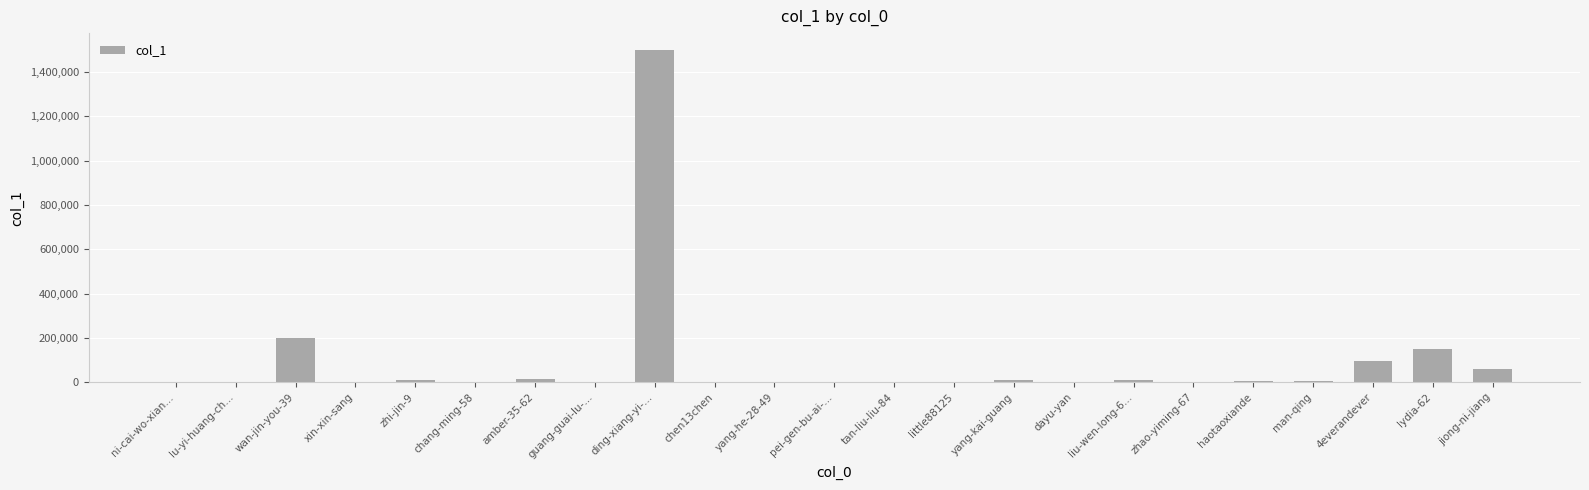

True or false: the data shows 57693 at jiong-ni-jiang.

True